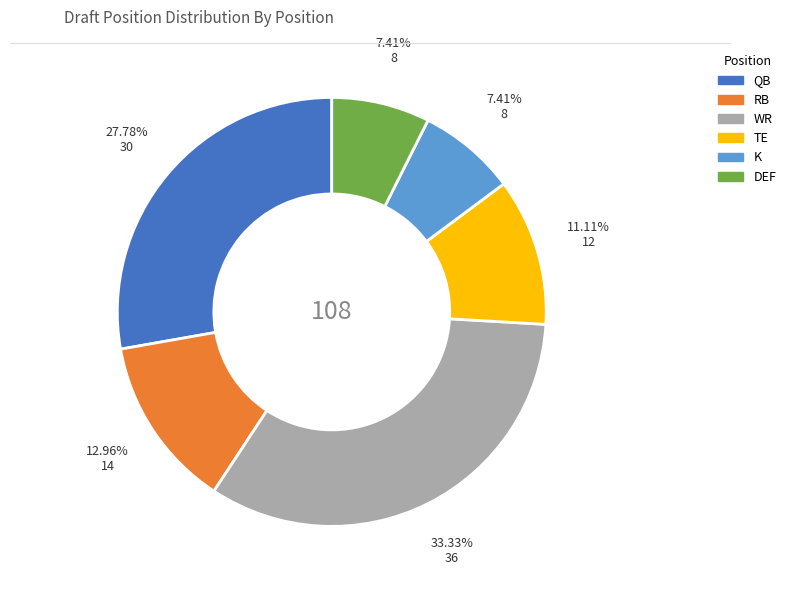

Does DEF represent more than half of the total?

No